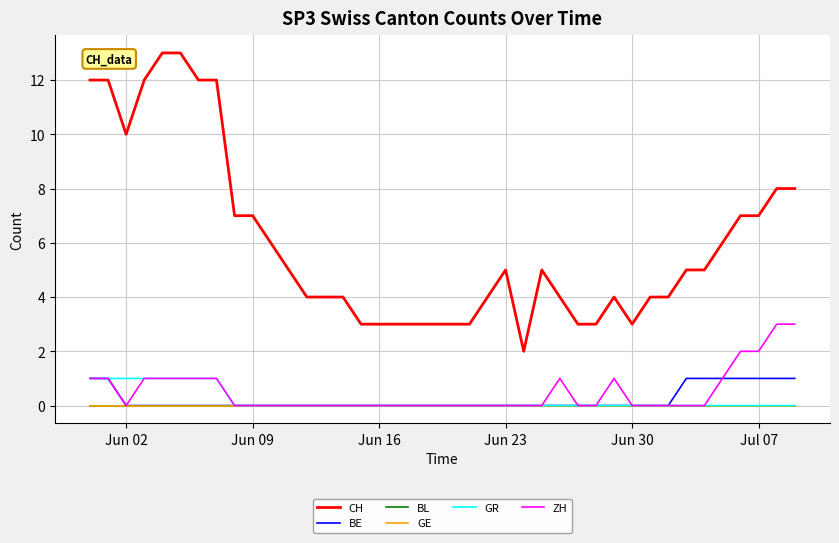

Does the chart have visible grid lines?

Yes